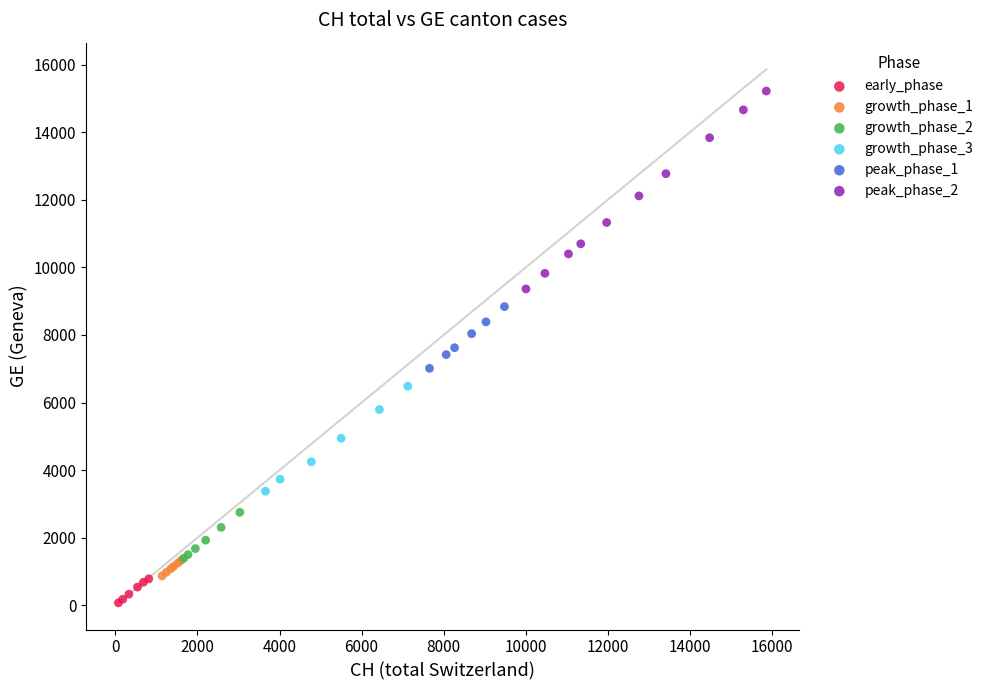

Which series reaches the minimum Y coordinate?

early_phase